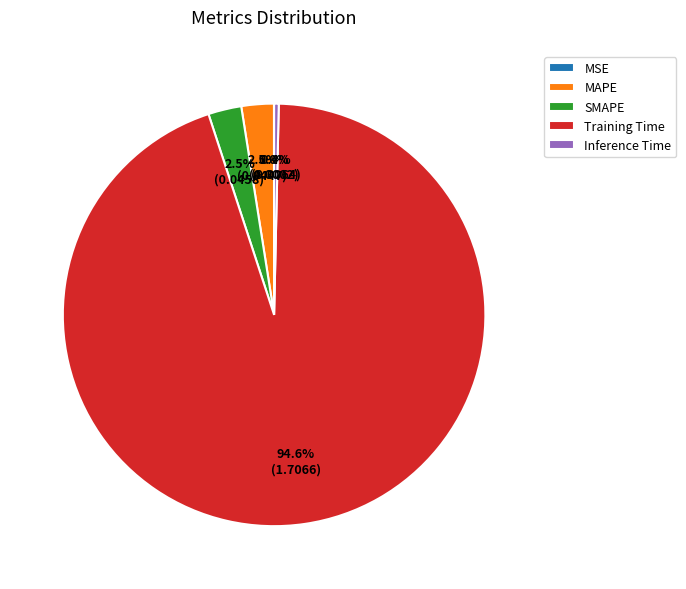

To the nearest percent, what portion does Training Time represent?

95%